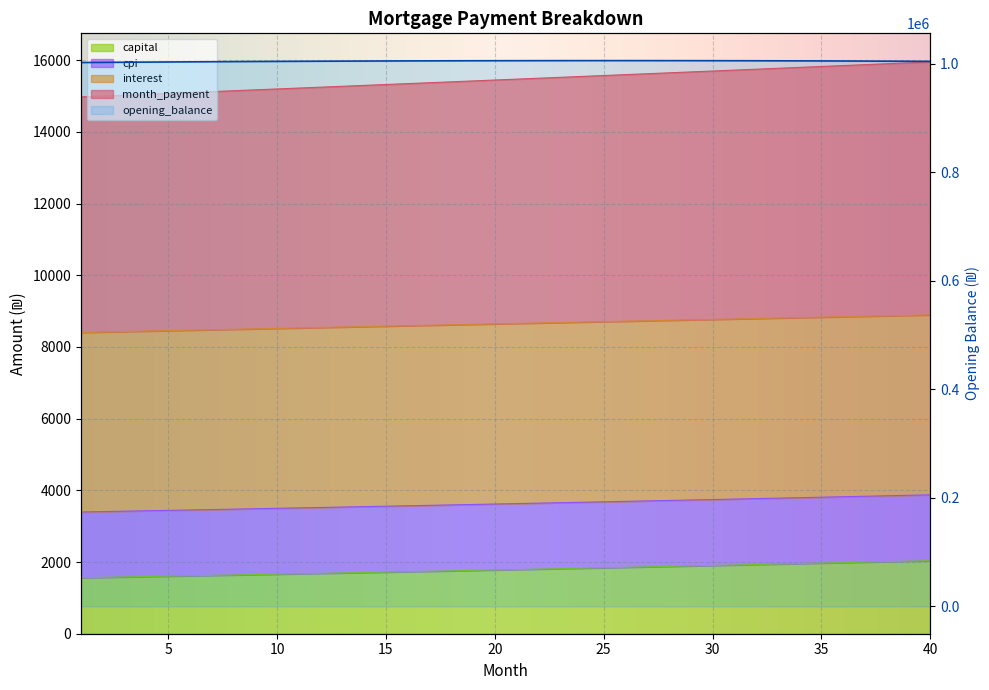

What is the difference between the second highest and minimum values in the month_payment series?

950.8